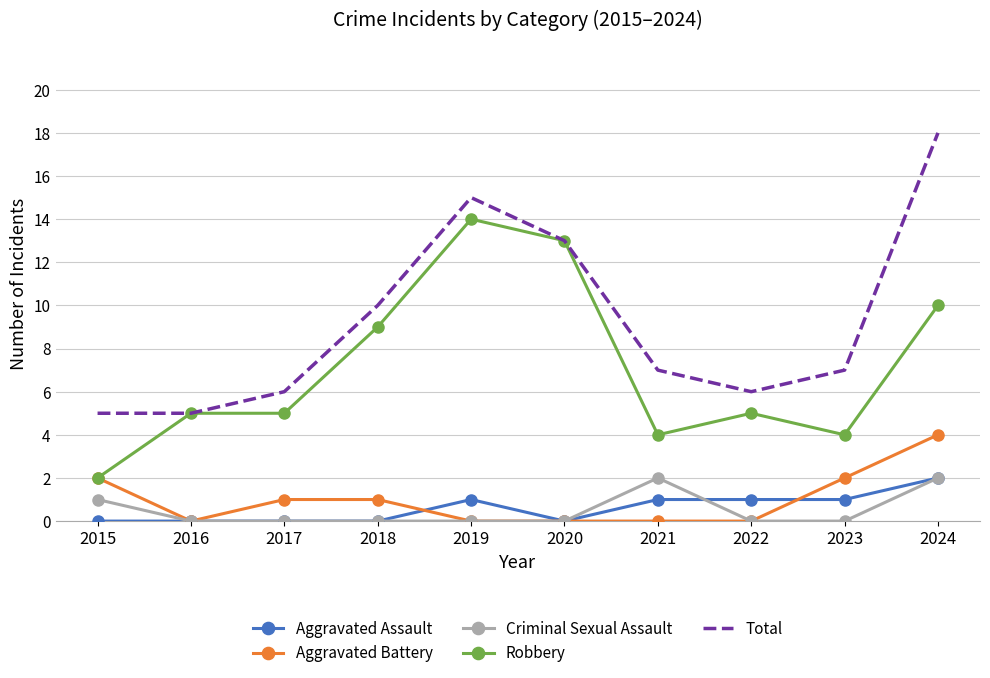

True or false: Total has more than 2 interior local peaks.

False